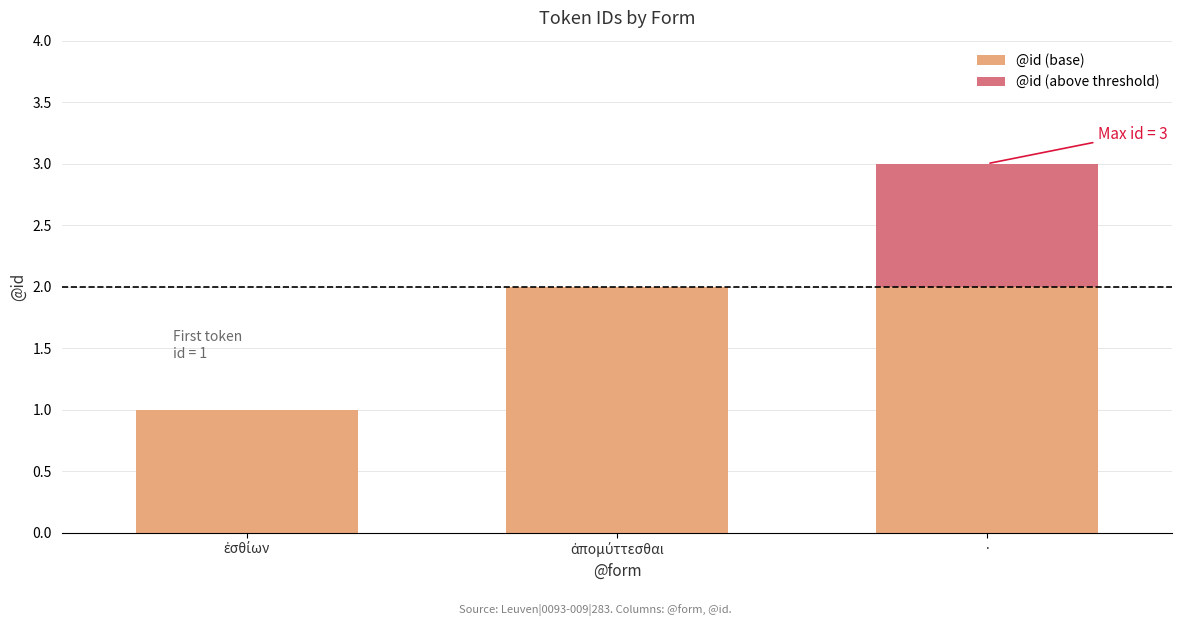

What is the sum of all @id (base) values?

5